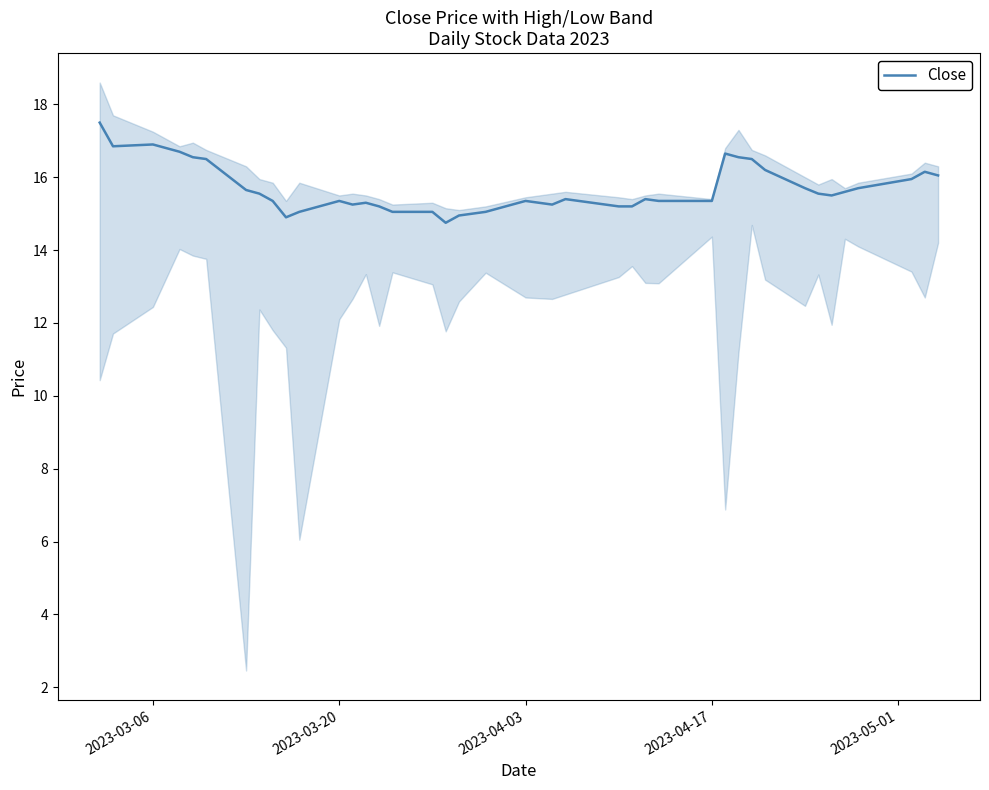

What is the lowest value of the Close series?

14.8